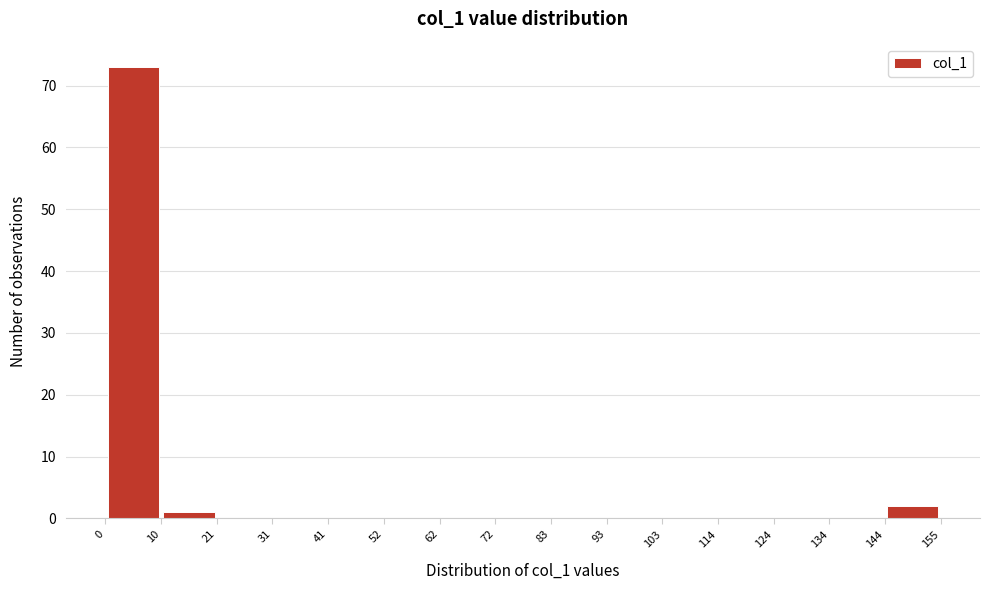

Reading left to right, list every bar in this chart as the range it spans on the x-axis followed by its height. The values are not printed on the chart, so give them approximately, as read against the axis.

0 to 10: 73
10 to 21: 1
21 to 31: 0
31 to 41: 0
41 to 52: 0
52 to 62: 0
62 to 72: 0
72 to 83: 0
83 to 93: 0
93 to 103: 0
103 to 114: 0
114 to 124: 0
124 to 134: 0
134 to 144: 0
144 to 155: 2